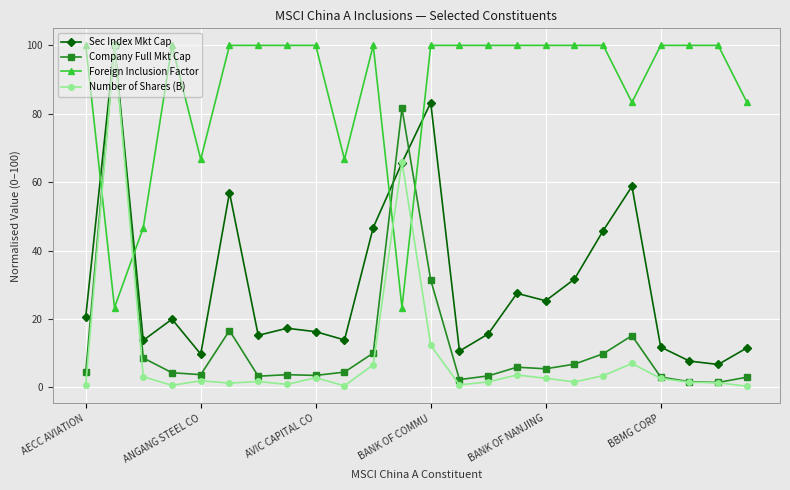

Which series has the largest range (max minus min)?

Number of Shares (B)